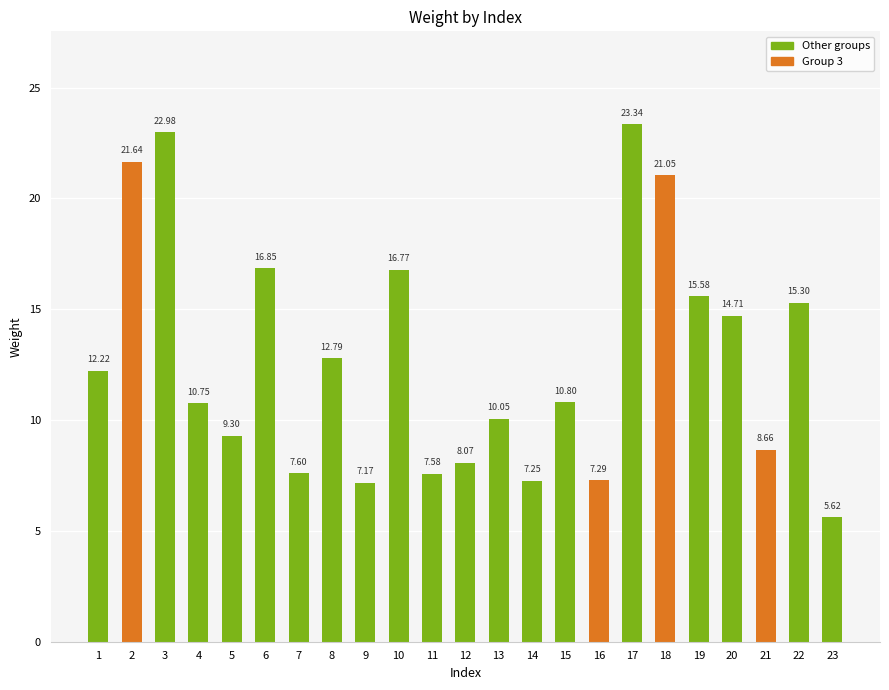

Rank the categories by value from highest to lowest.

17, 3, 2, 18, 6, 10, 19, 22, 20, 8, 1, 15, 4, 13, 5, 21, 12, 7, 11, 16, 14, 9, 23